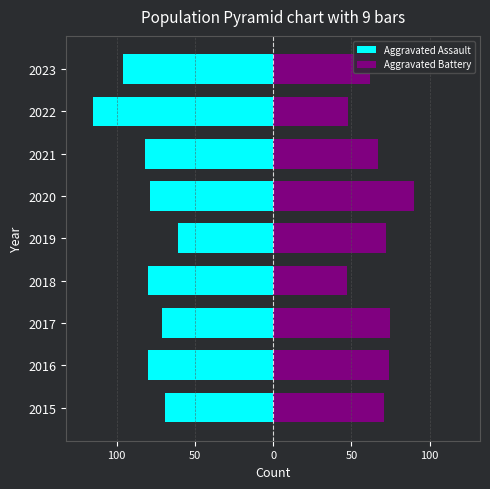

How many series are shown in this chart?

2